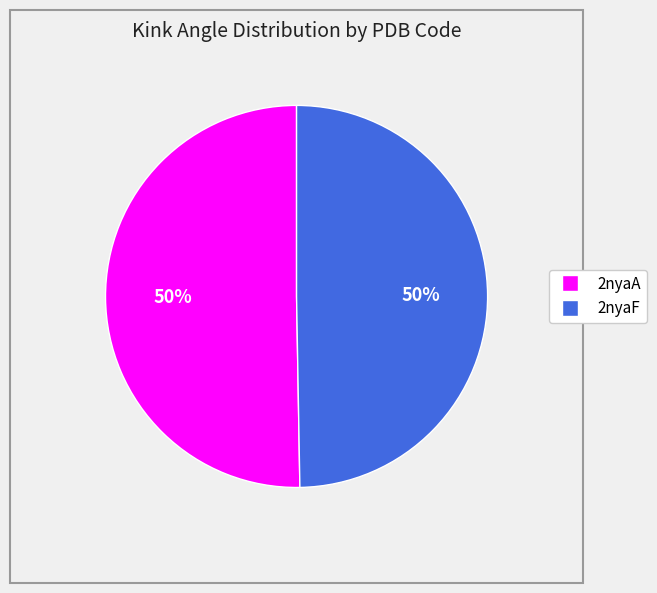

True or false: 2nyaF accounts for 50% of the total.

True